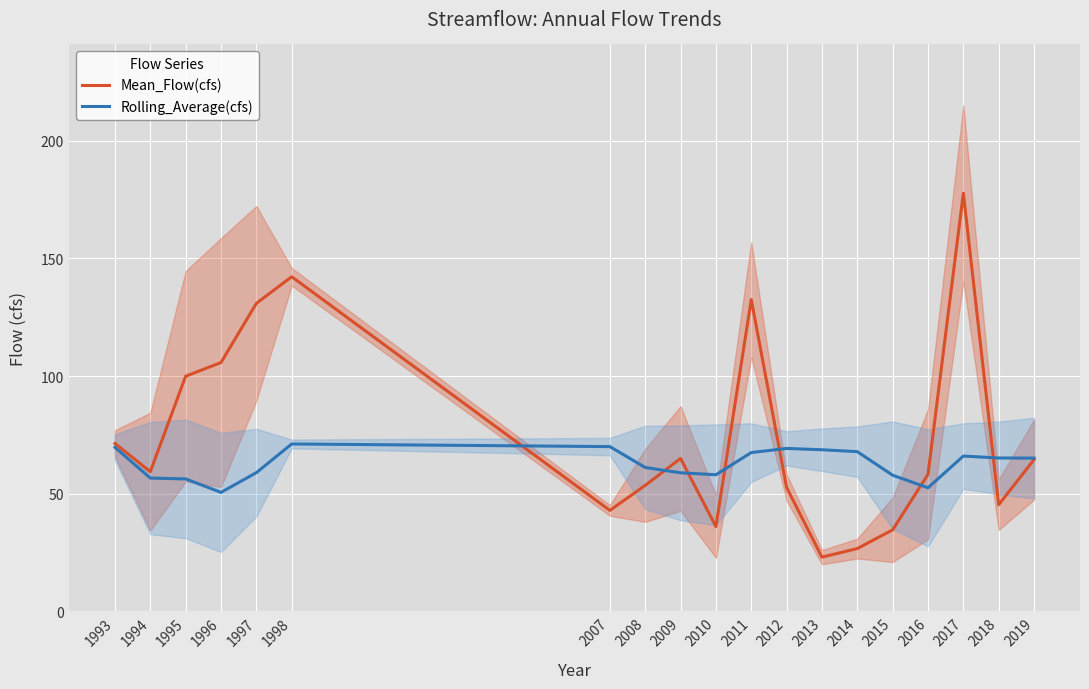

Does the chart display data point markers on the line(s)?

No